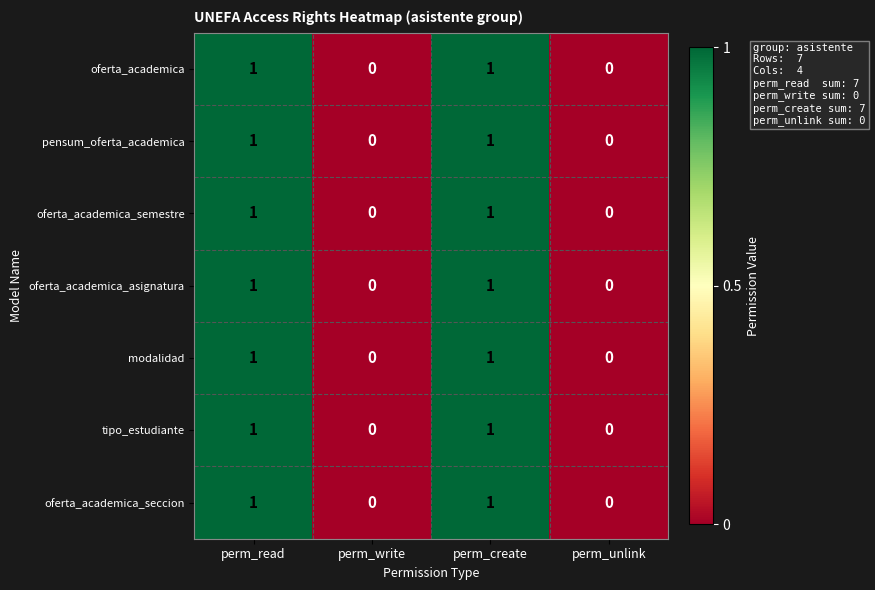

What is the total value across all series at perm_read?

7